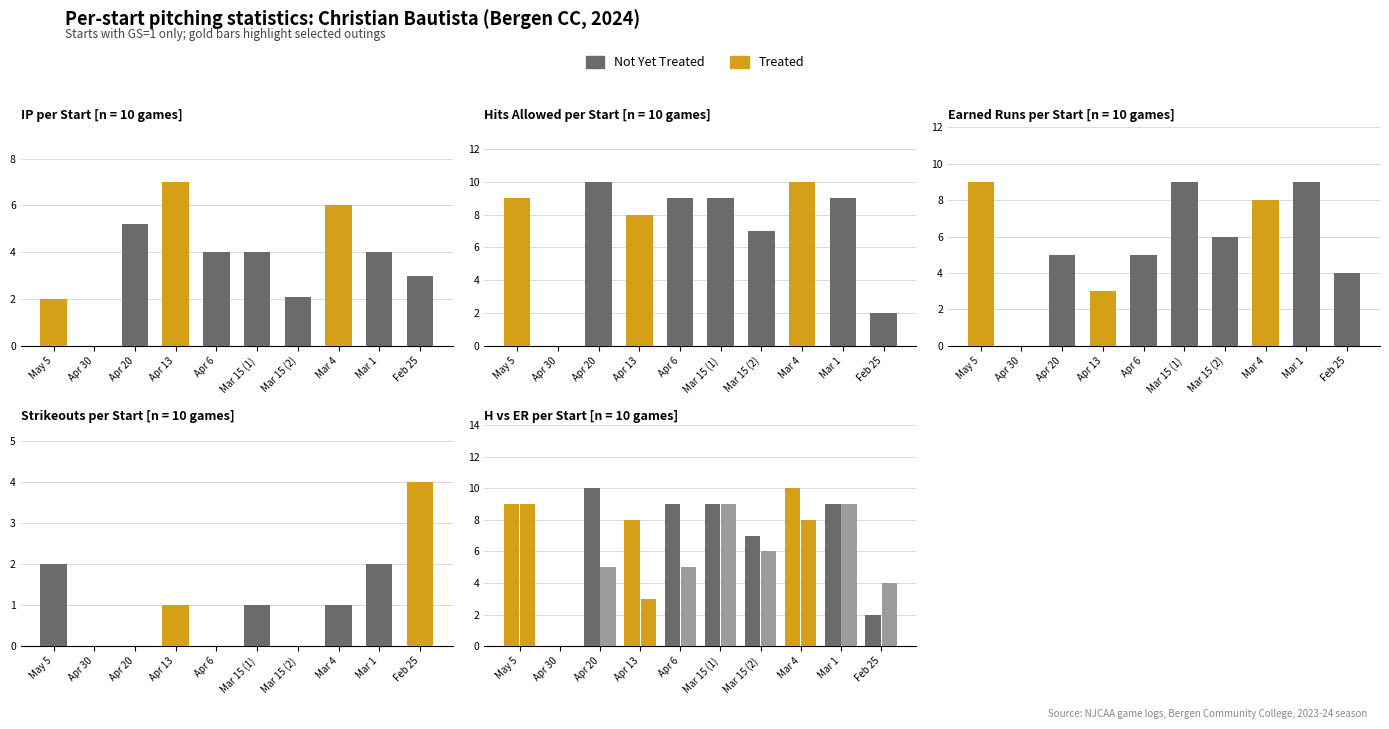

What is the sum of all IP values?

37.3